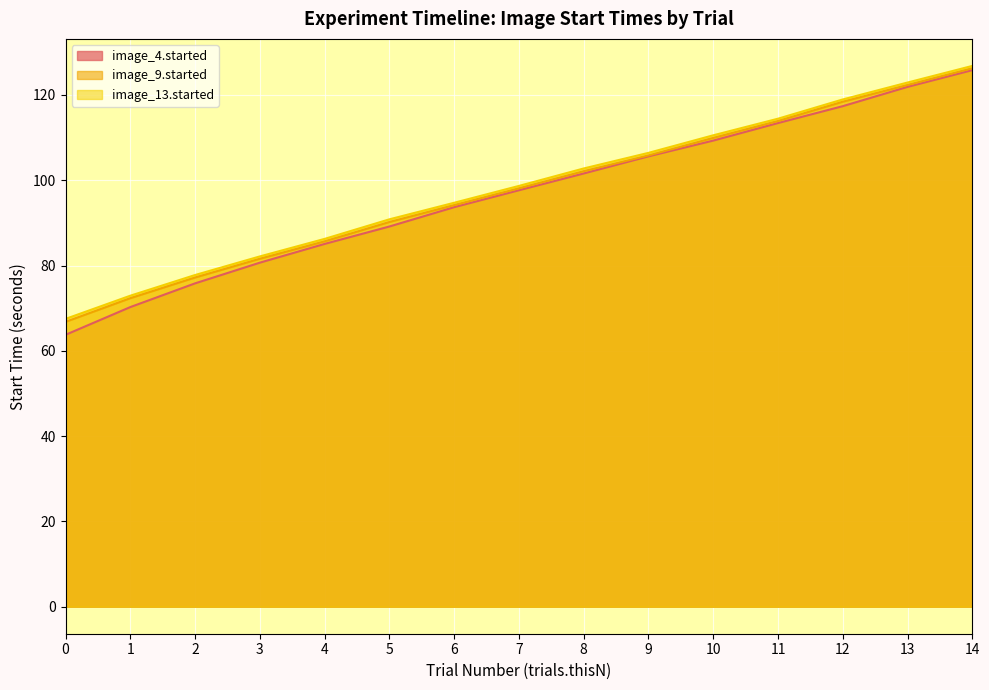

What is the average value of the image_9.started series?

97.7